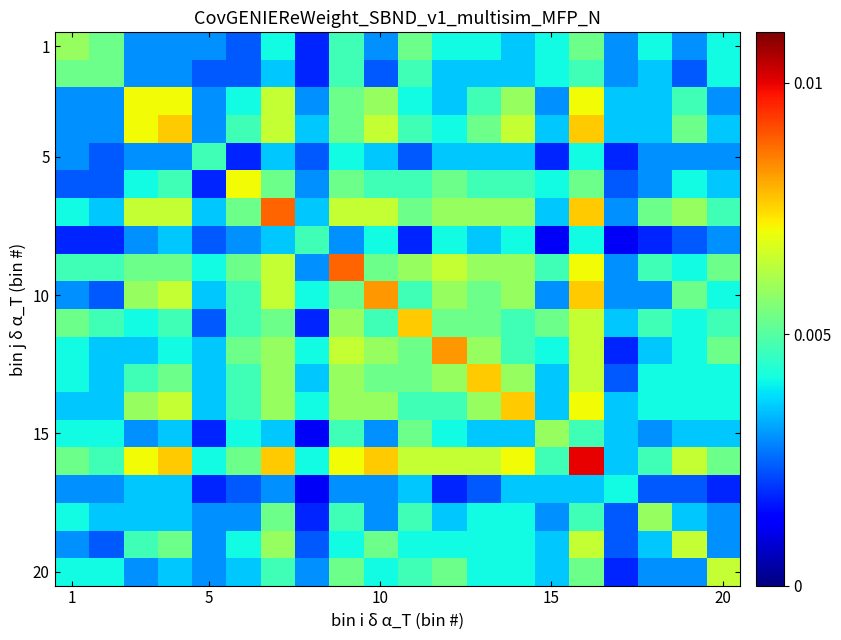

At how many categories does at least one series exceed 0?

20